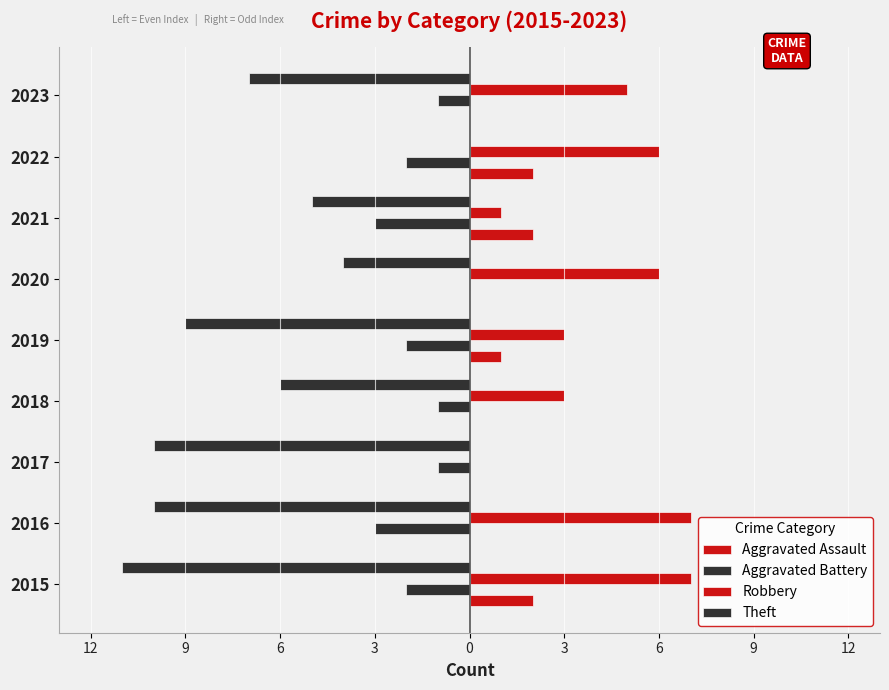

What is the sum of all Theft values?

-62